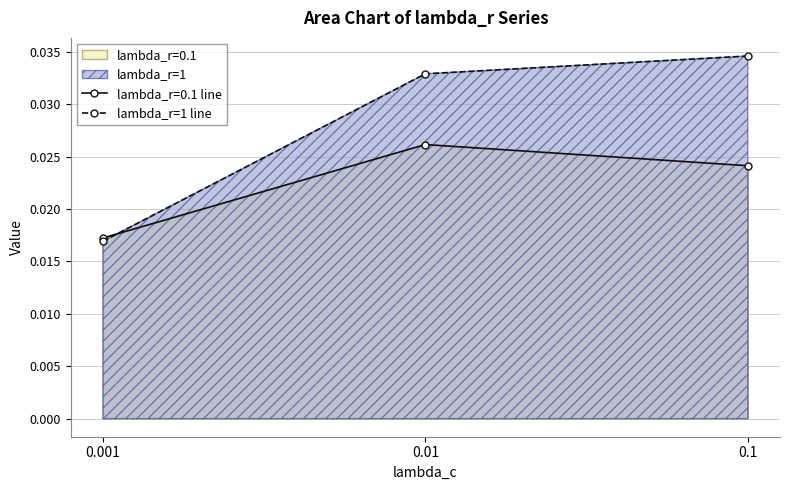

At 0.01, list the series in order from smallest to largest.

lambda_r=0.1 line, lambda_r=1 line